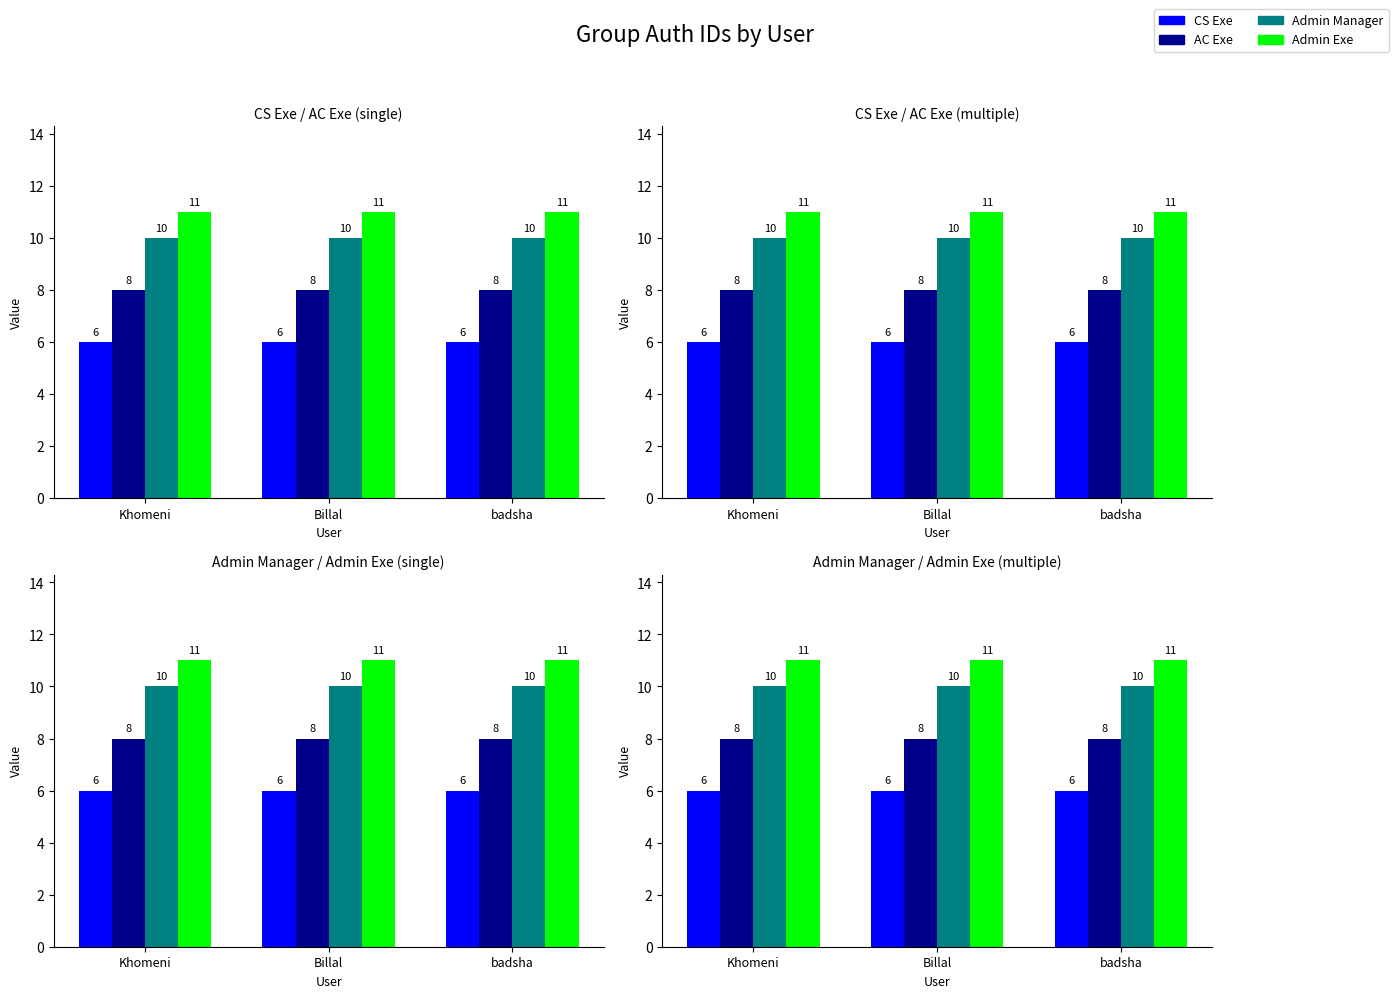

How many bars are there in each group?

4